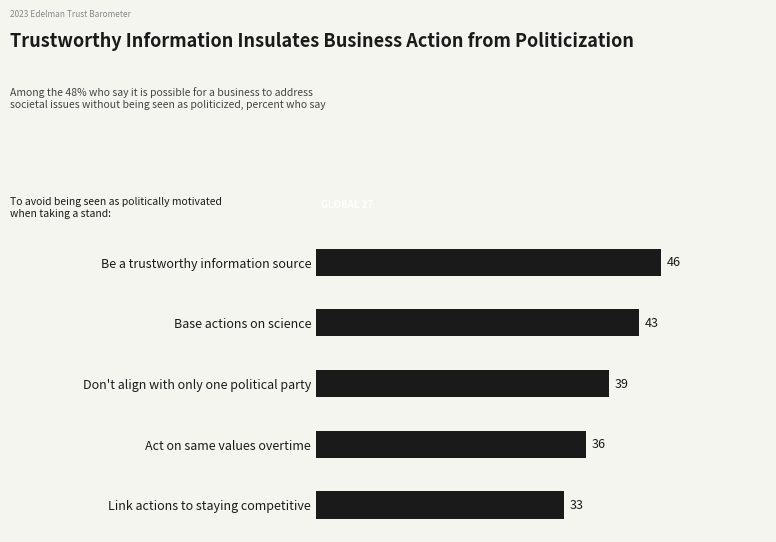

How many distinct data groups are displayed?

1